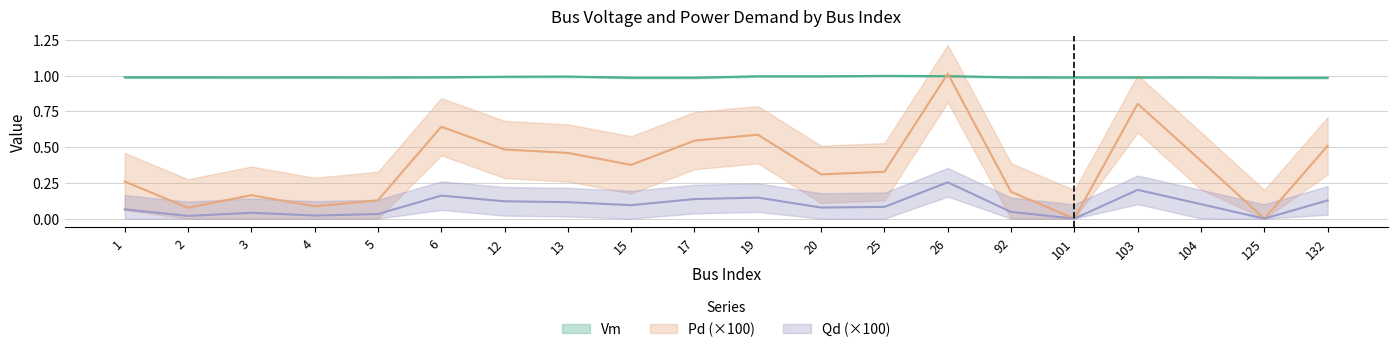

What is the lowest value of the Vm series?

1.0